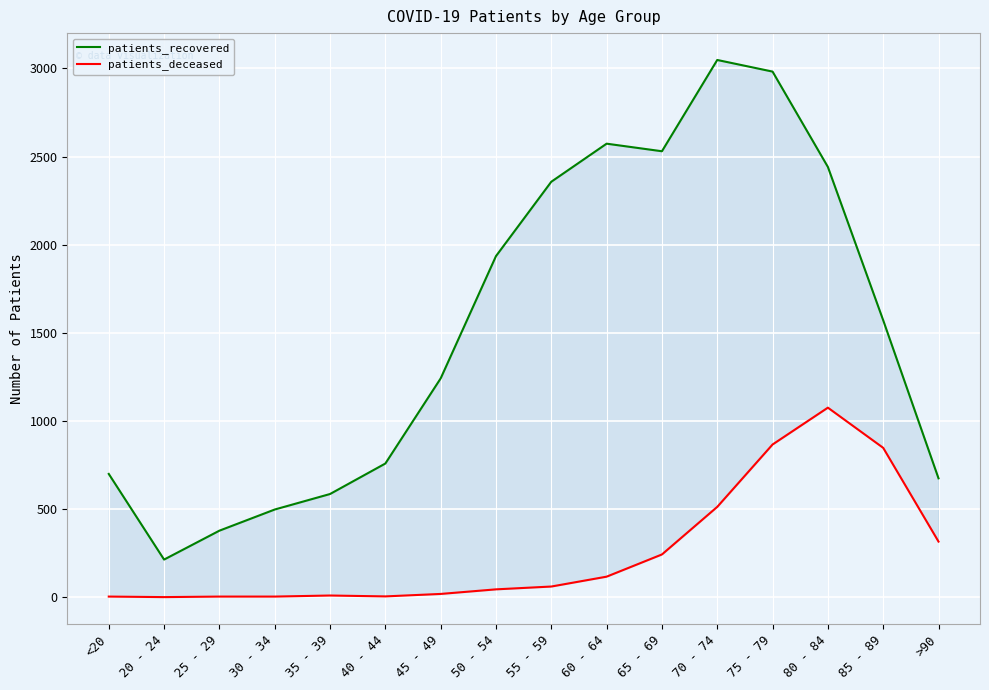

Does the chart display data point markers on the line(s)?

No